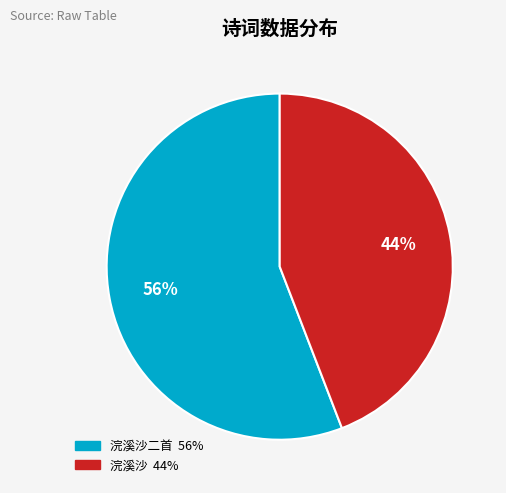

To the nearest percent, what is the average slice percentage?

50%